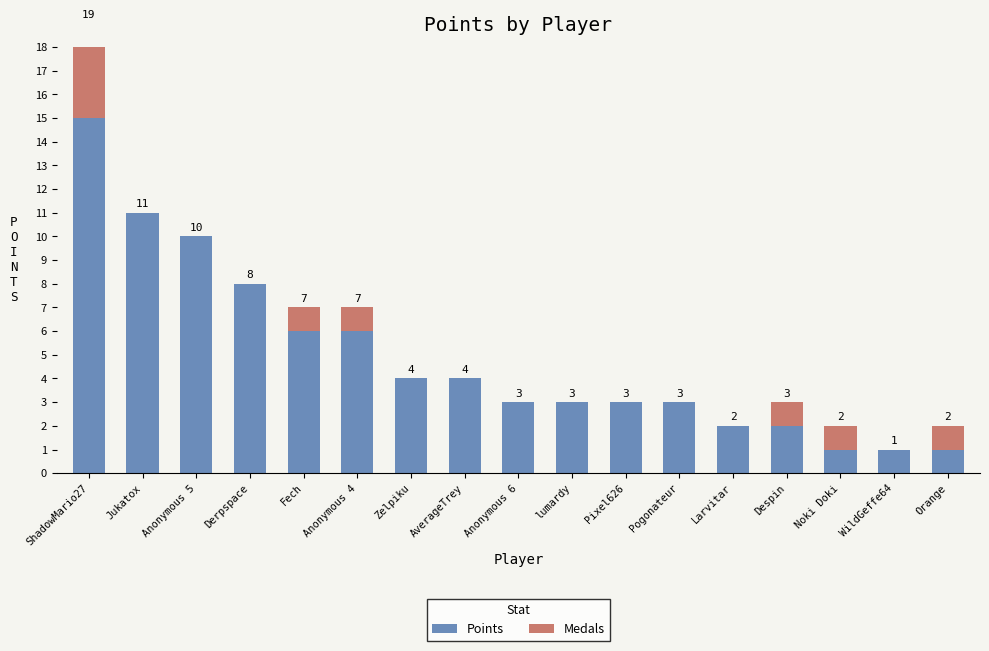

Which has a higher value, Anonymous 6 or Derpspace?

Derpspace